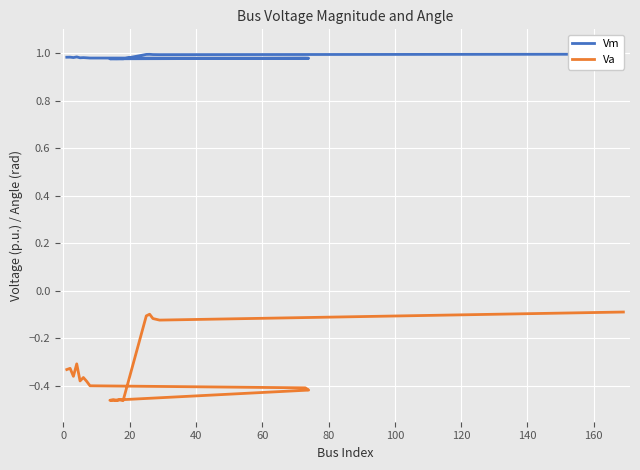

What is the greatest value displayed?

1.0